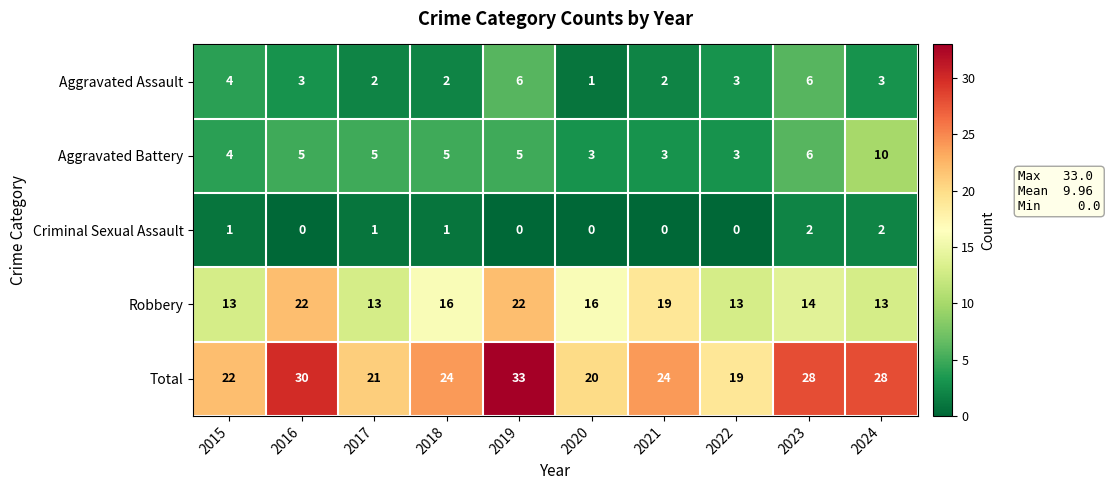

At which category is the sum across all series the highest?

2019